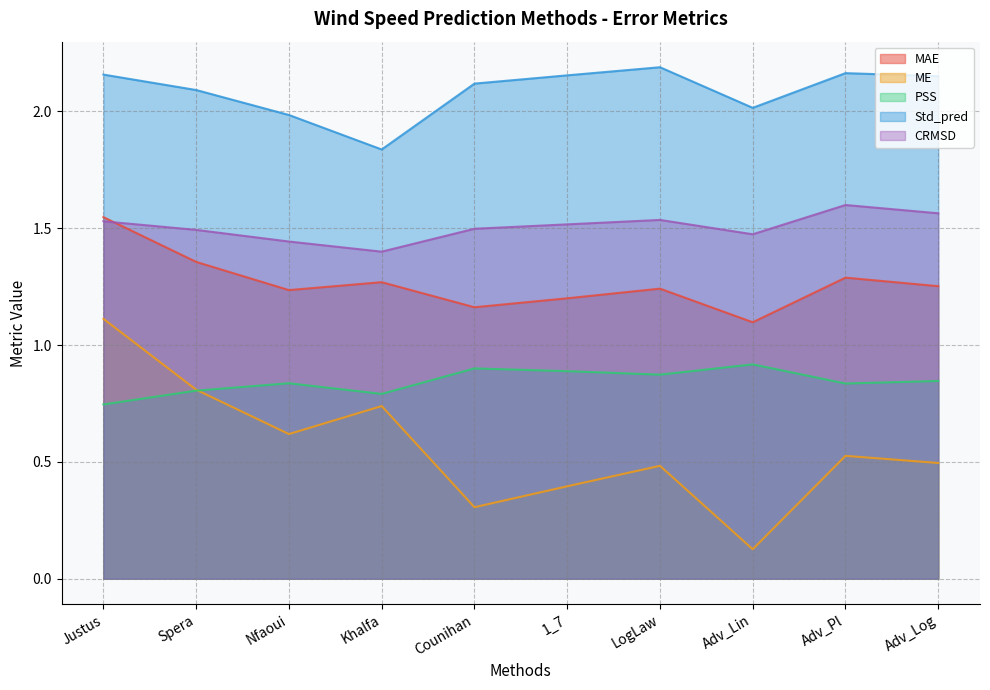

Where is the first local minimum for MAE?

Nfaoui